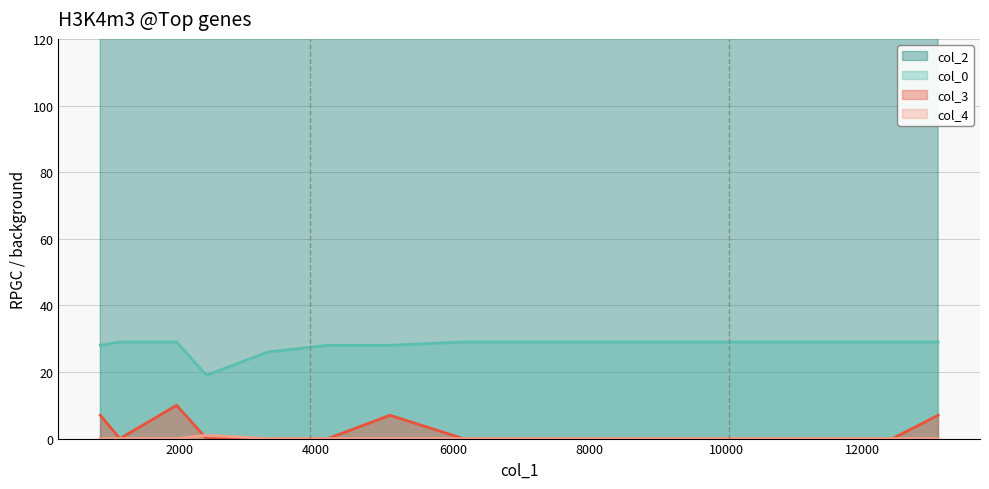

Reading right to left, extract all data points from this chart.

col_2: 20751	30024	22555	6154	1957	6365	1128	32555	26840	28544	3295	2395
col_0: 29	29	29	29	29	29	29	28	28	28	26	19
col_3: 0	0	7	0	10	0	0	7	7	0	0	0
col_4: 0	0	0	0	0	0	0	0	0	0	0	1